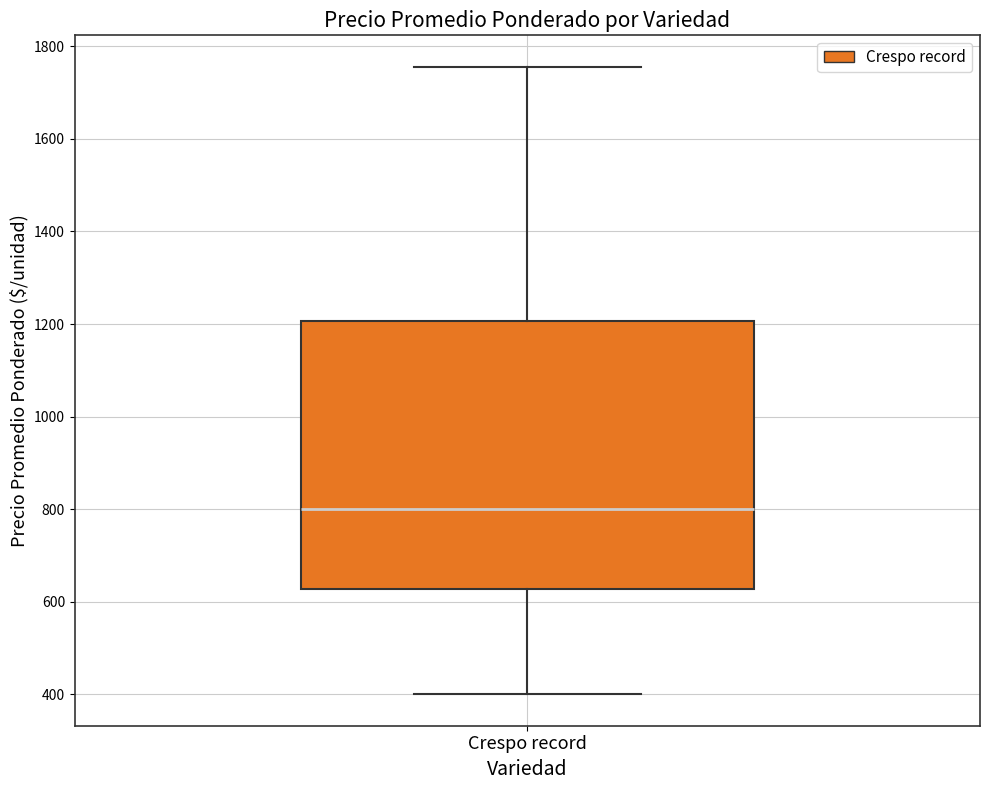

Where does the lower whisker of the box for Crespo record end on the y-axis? The values are not printed on the chart, so give them approximately, as read against the axis.

400